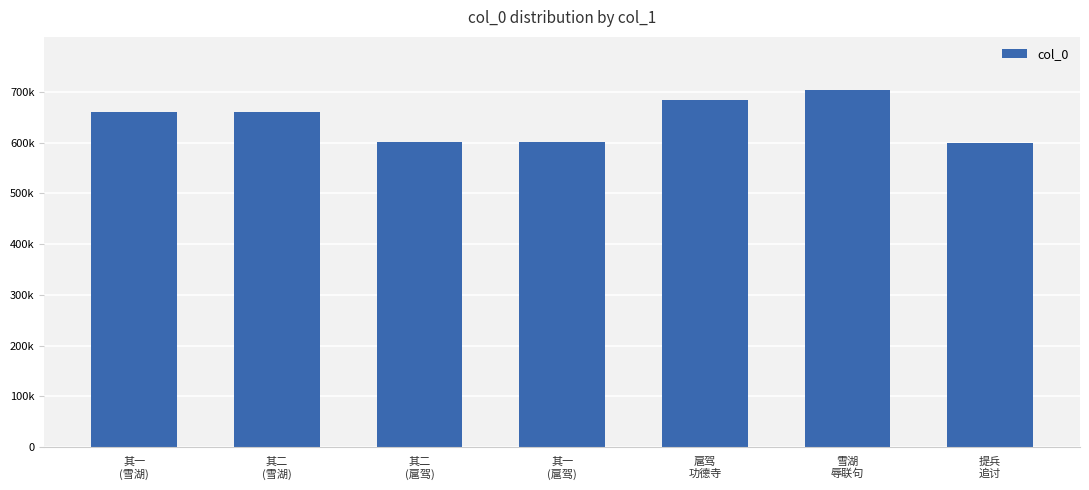

Are the bars horizontal?

No